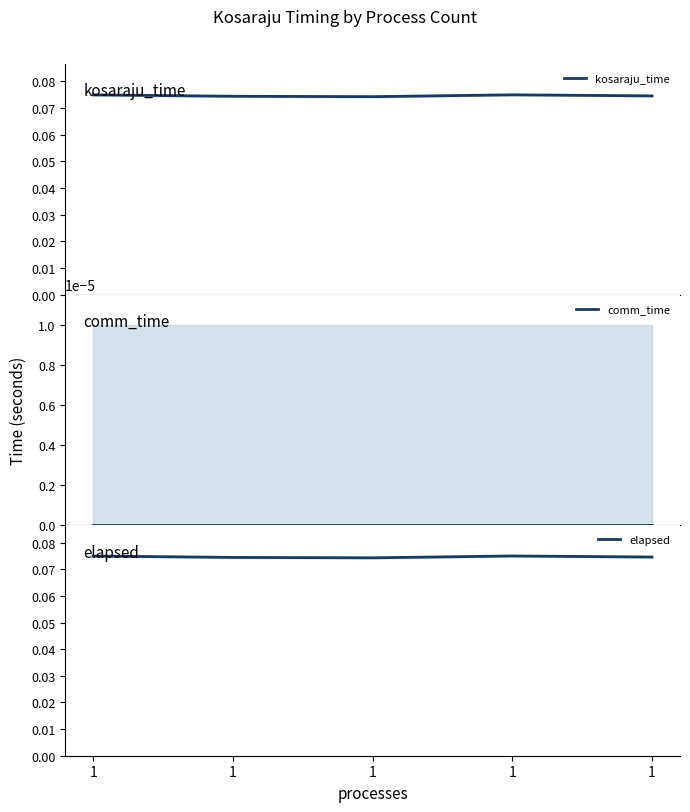

At how many categories does at least one series exceed 0?

5